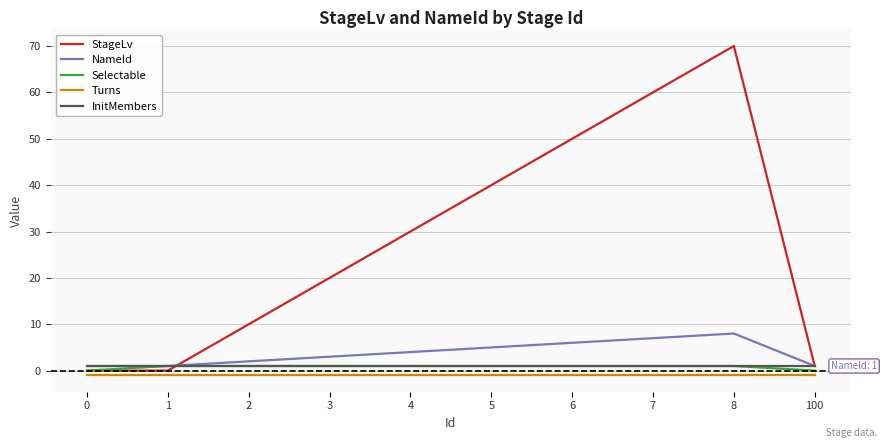

True or false: InitMembers and Turns intersect in this chart.

False